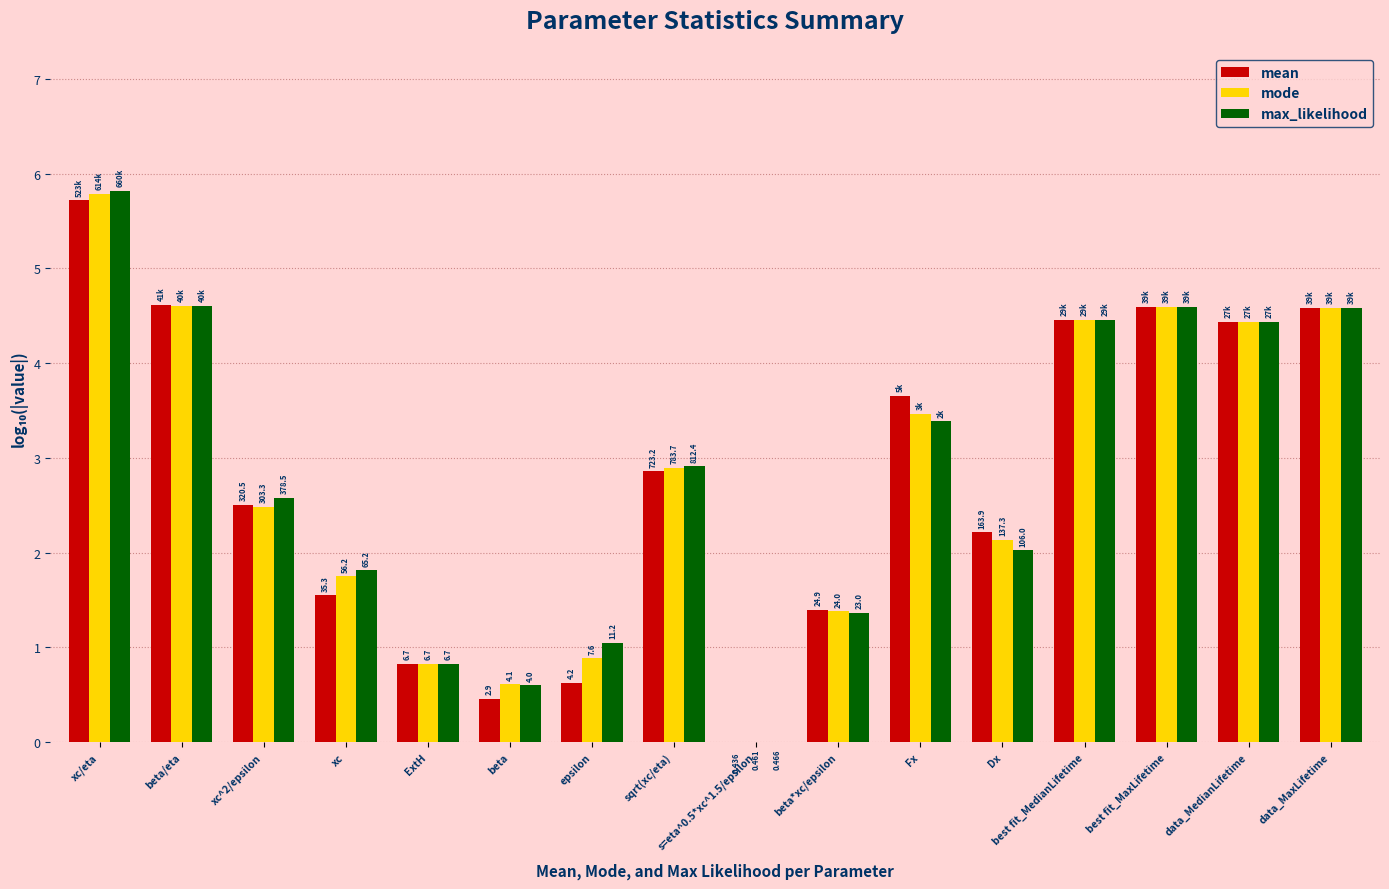

How many values in mode are above zero?

15